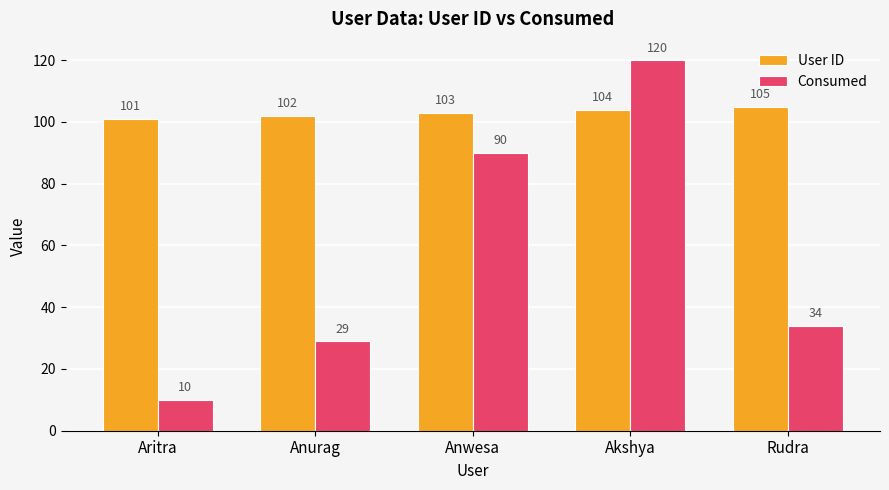

Reading right to left, extract all data points from this chart.

User ID: Rudra=105	Akshya=104	Anwesa=103	Anurag=102	Aritra=101
Consumed: Rudra=34	Akshya=120	Anwesa=90	Anurag=29	Aritra=10